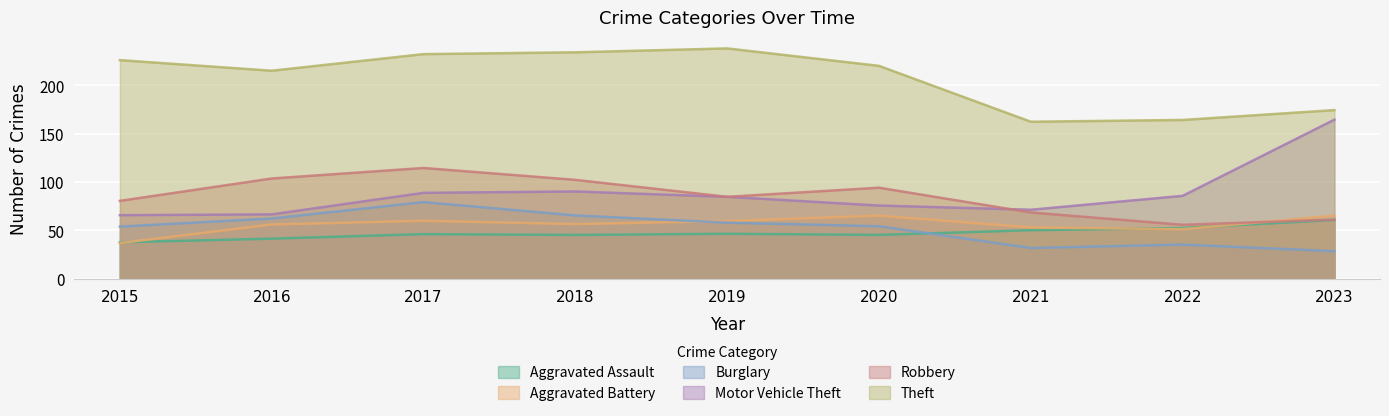

At which label does Aggravated Assault first exceed 48?

2021